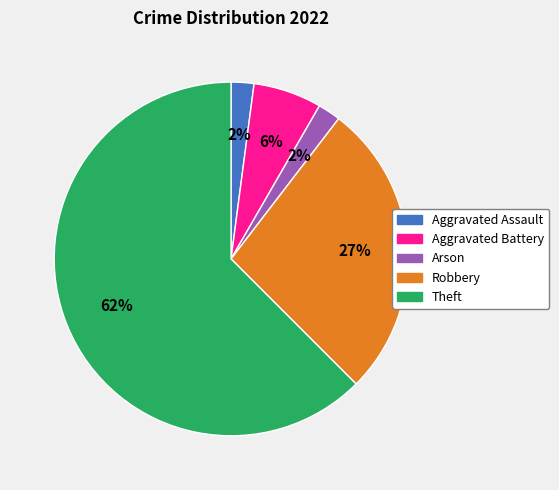

Is there any slice that represents more than half of the pie?

Yes